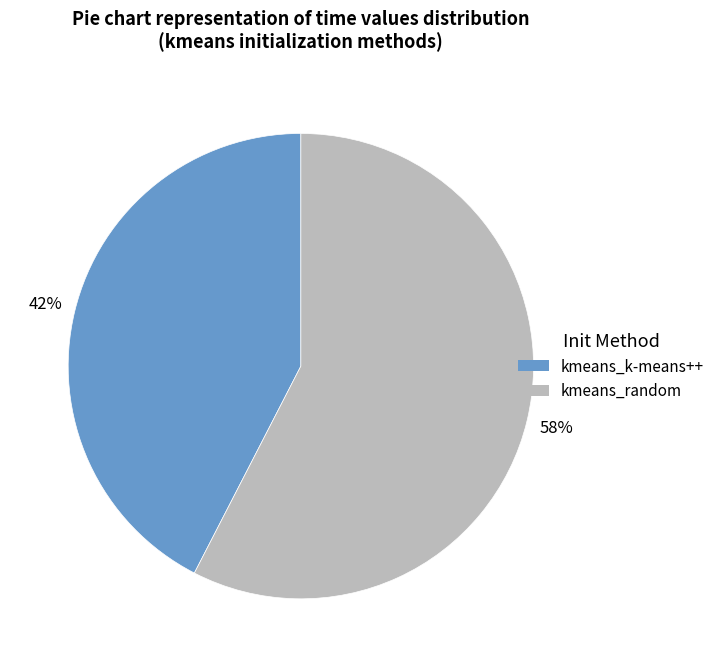

What is the largest slice in the pie chart?

kmeans_random